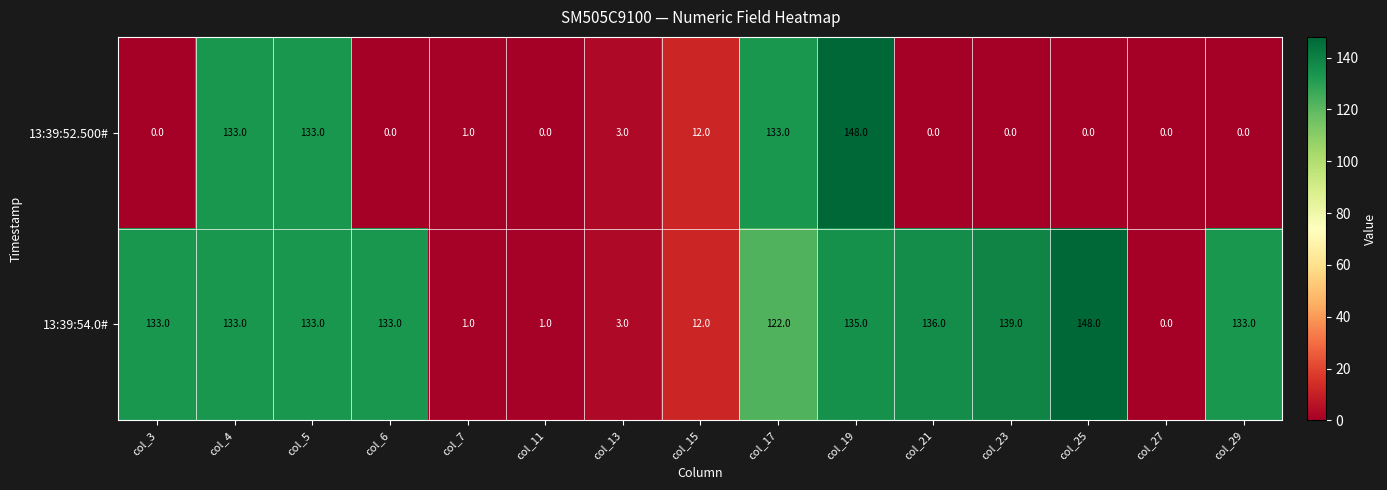

Rank the series at col_17 from lowest to highest value.

13:39:54.0#, 13:39:52.500#